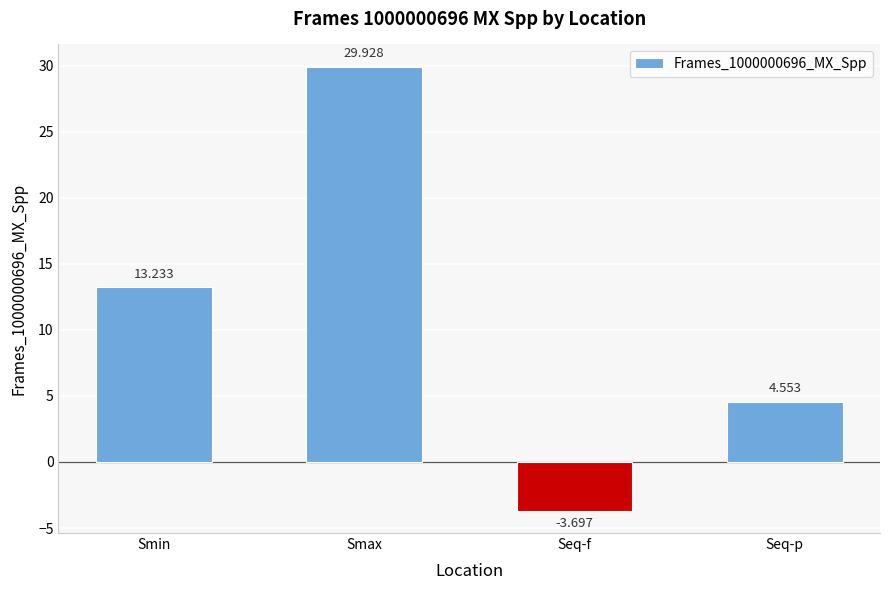

Which has a higher value, Seq-p or Smin?

Smin